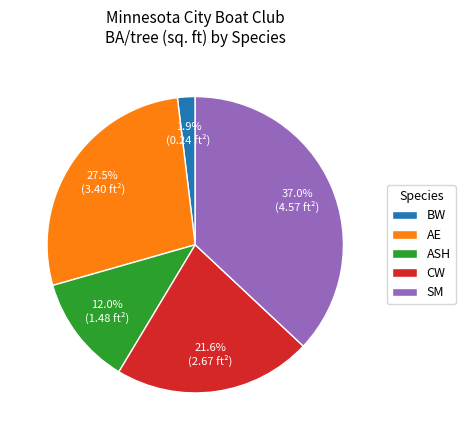

What is the smallest slice in the pie chart?

BW